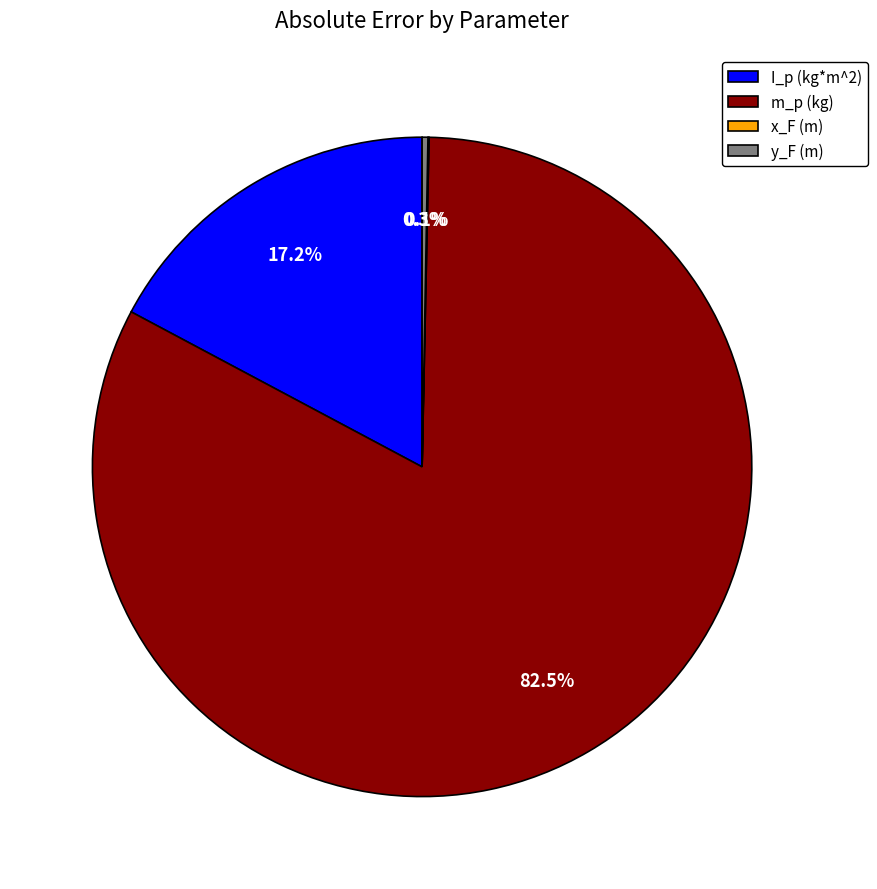

True or false: I_p (kg*m^2) accounts for 17% of the total.

True